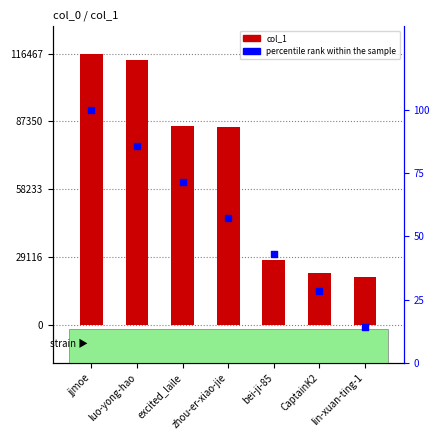

Is the value of col_1 at bei-ji-85 greater than the value of percentile rank within the sample at lin-xuan-ting-1?

Yes